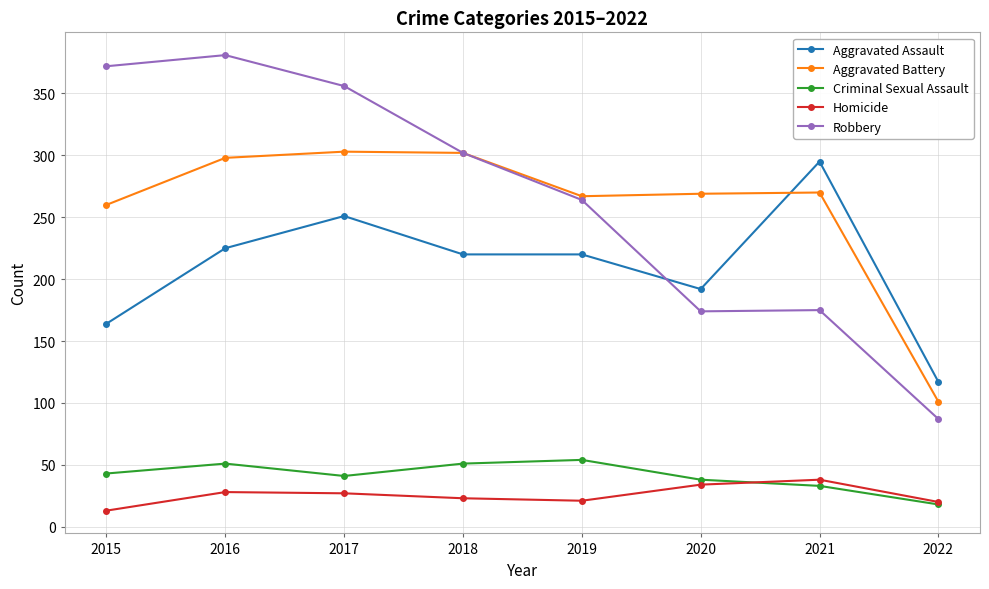

True or false: Homicide and Aggravated Battery intersect in this chart.

False